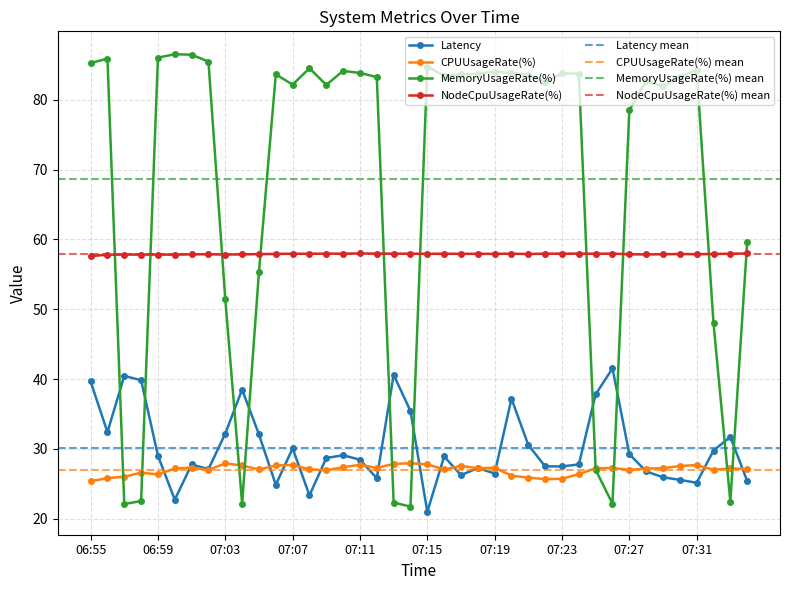

What is the sum of the MemoryUsageRate(%) values at 07:34 and 06:57?

81.7